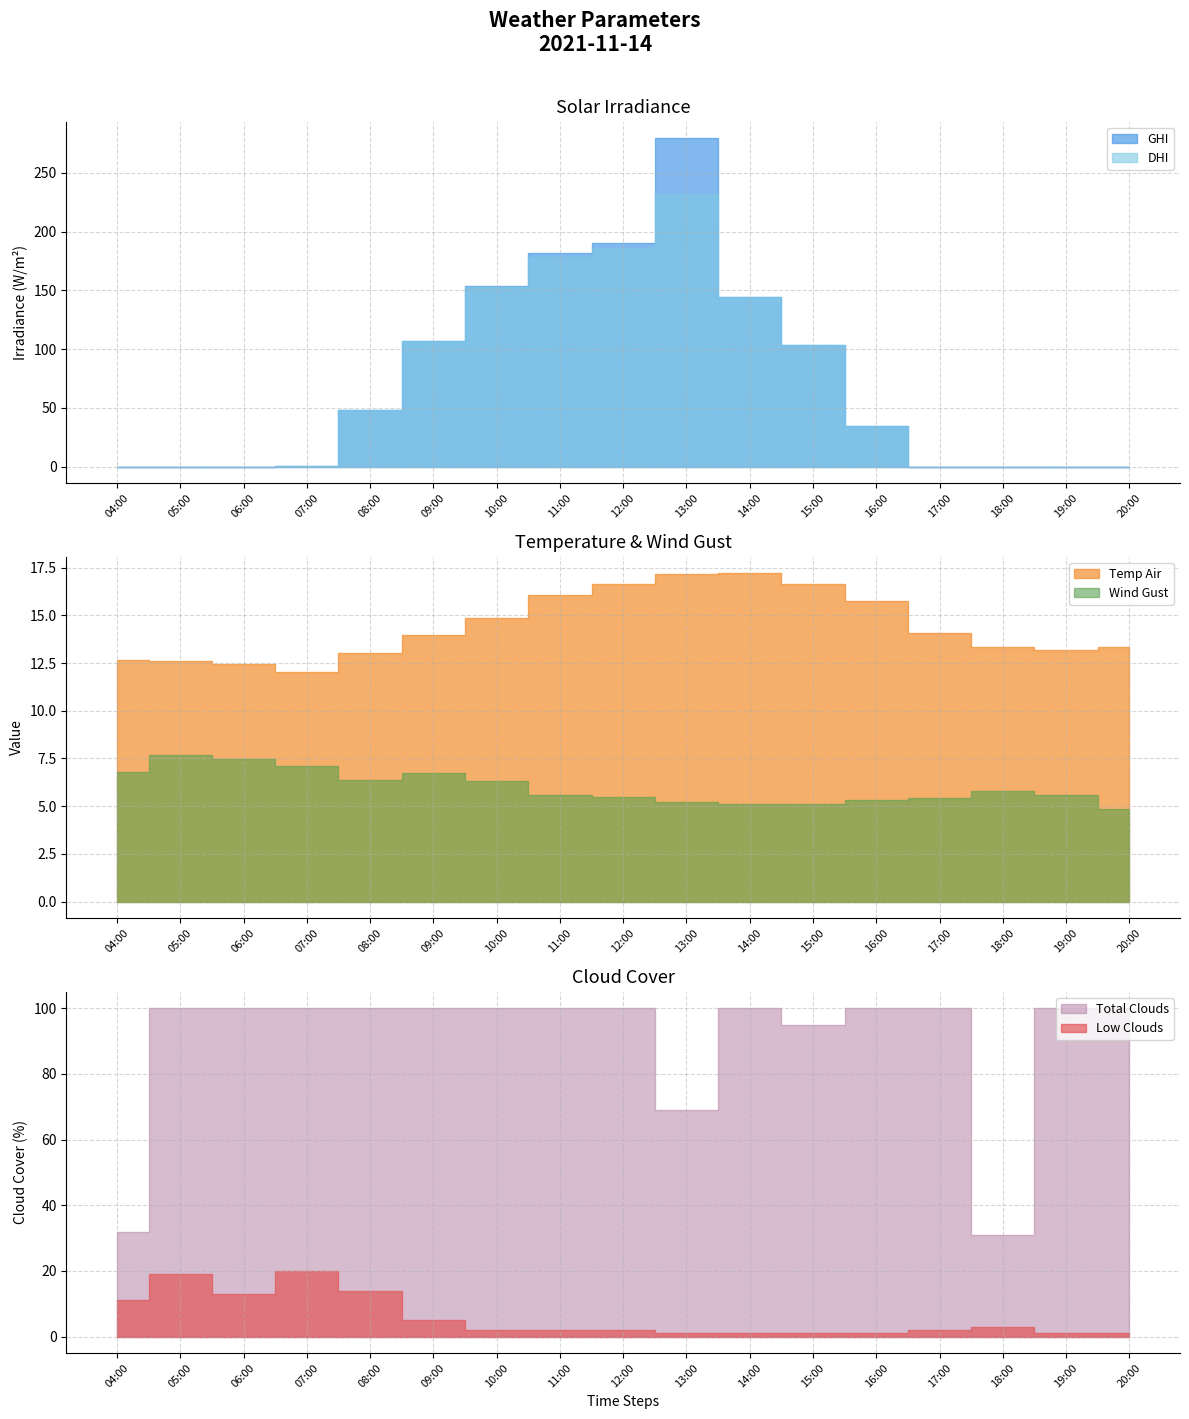

How many intersections are there between Total Clouds and DHI?

2